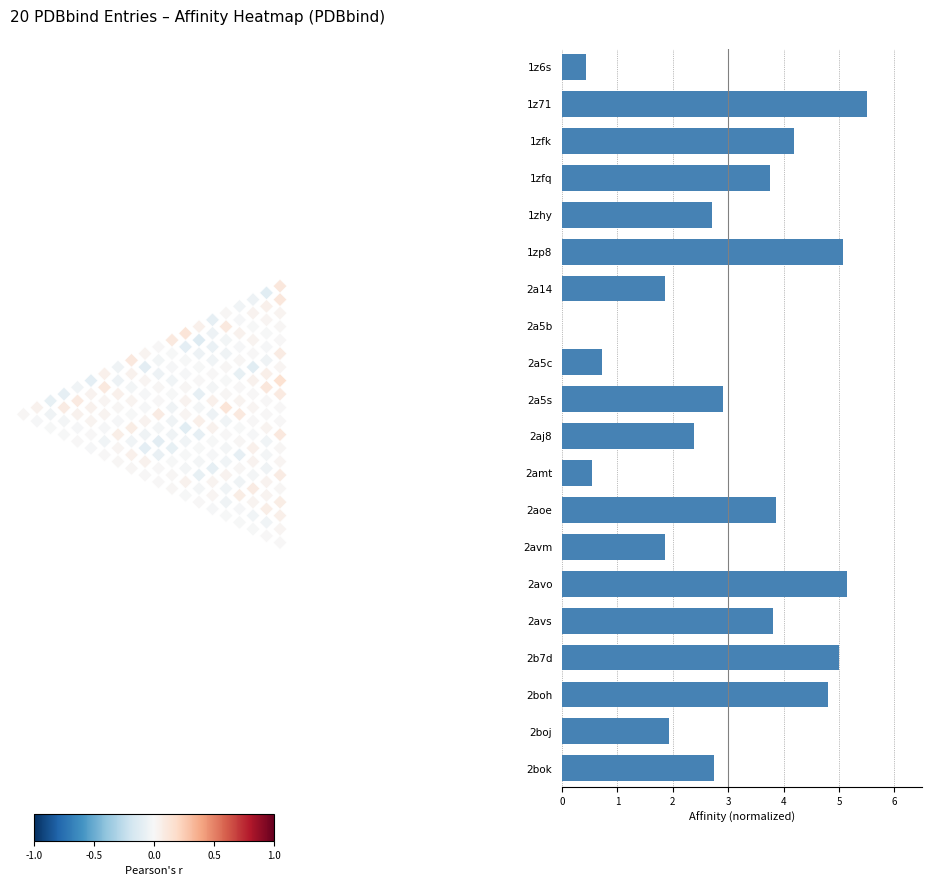

Approximately how many times larger is the value at 2aoe compared to 2aj8?

1.6